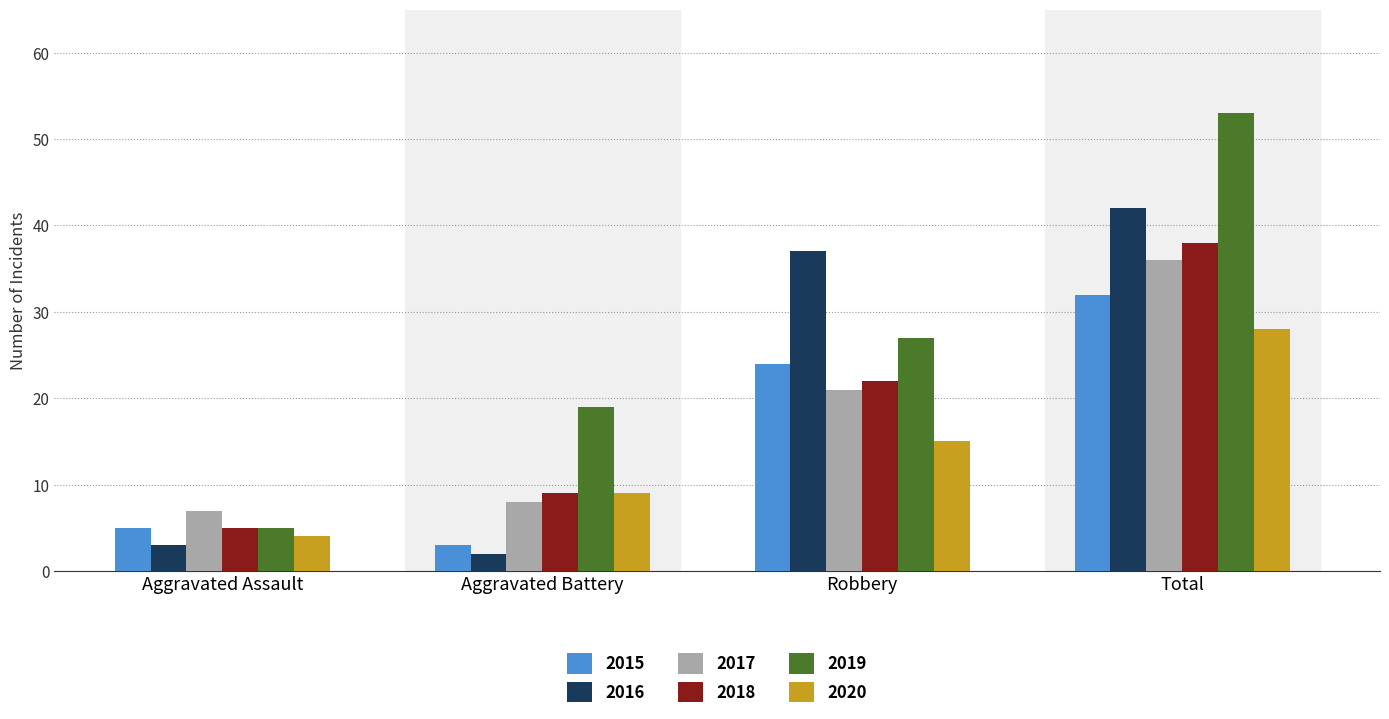

What is the highest value of the 2018 series?

38